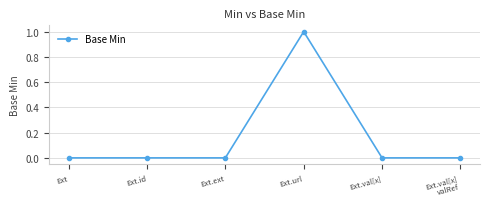

Which has a higher value, Ext.url or Ext.ext?

Ext.url